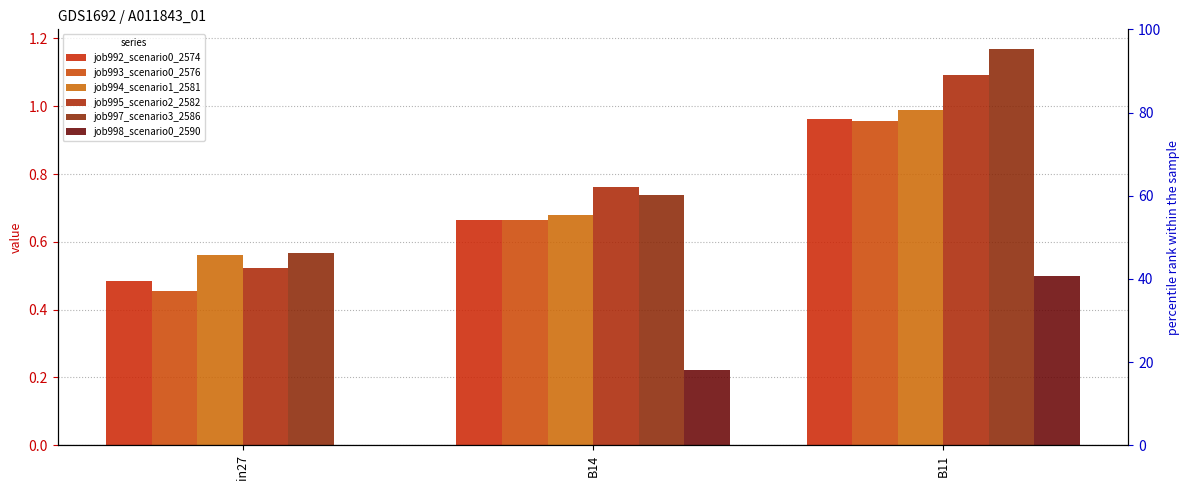

Reading left to right, extract all data points from this chart.

job992_scenario0_2574: in27=0.5	B14=0.7	B11=1.0
job993_scenario0_2576: in27=0.5	B14=0.7	B11=1.0
job994_scenario1_2581: in27=0.6	B14=0.7	B11=1.0
job995_scenario2_2582: in27=0.5	B14=0.8	B11=1.1
job997_scenario3_2586: in27=0.6	B14=0.7	B11=1.2
job998_scenario0_2590: in27=0.0	B14=0.2	B11=0.5